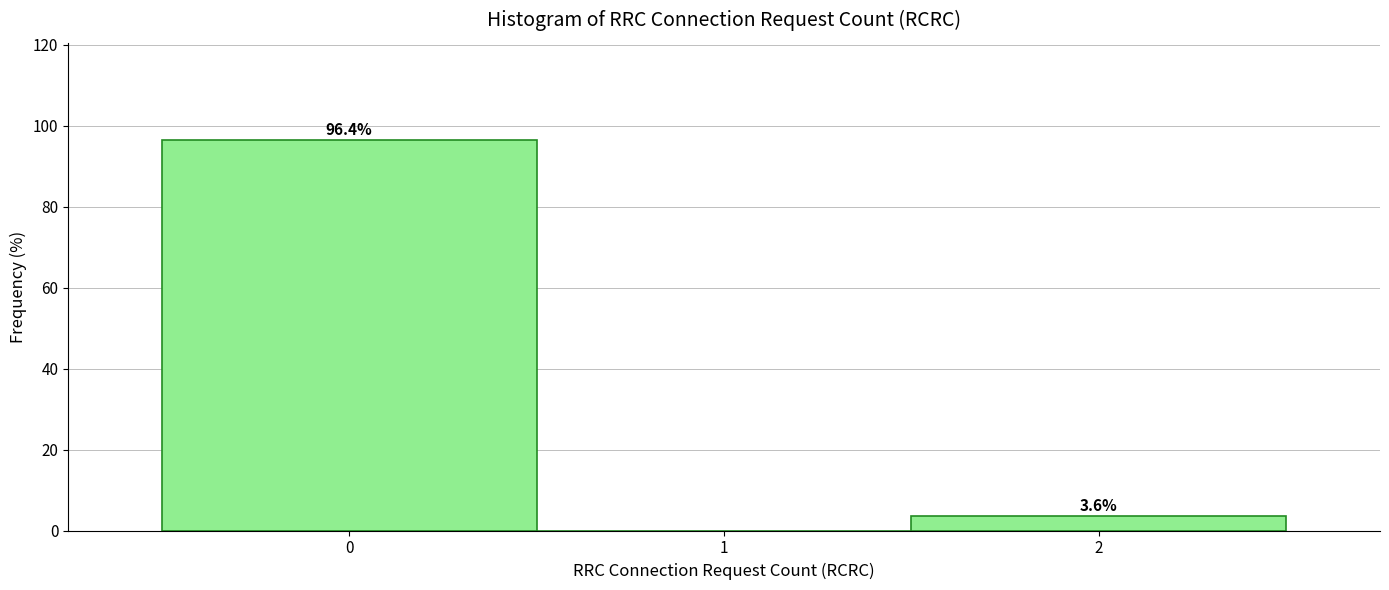

Which range on the x-axis has the tallest bar?

-0.5 to 0.5